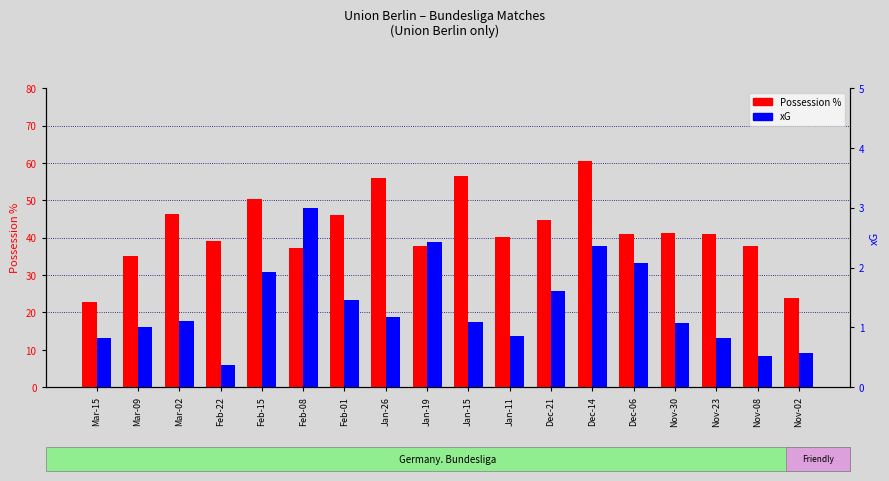

How many series are shown in this chart?

2